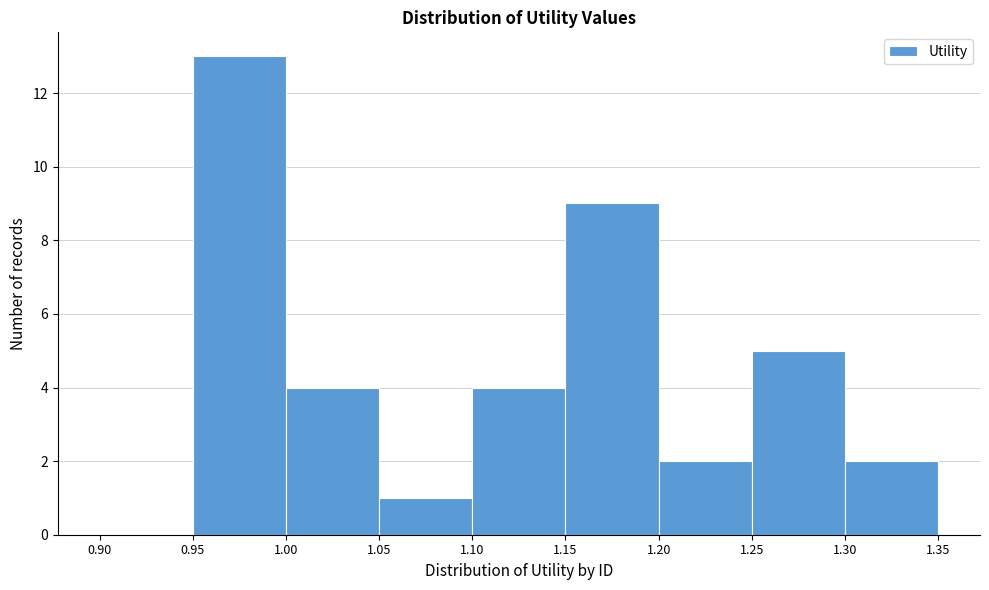

Reading left to right, list every bar in this chart as the range it spans on the x-axis followed by its height. The values are not printed on the chart, so give them approximately, as read against the axis.

0.90 to 0.95: 0
0.95 to 1.00: 13
1.00 to 1.05: 4
1.05 to 1.10: 1
1.10 to 1.15: 4
1.15 to 1.20: 9
1.20 to 1.25: 2
1.25 to 1.30: 5
1.30 to 1.35: 2